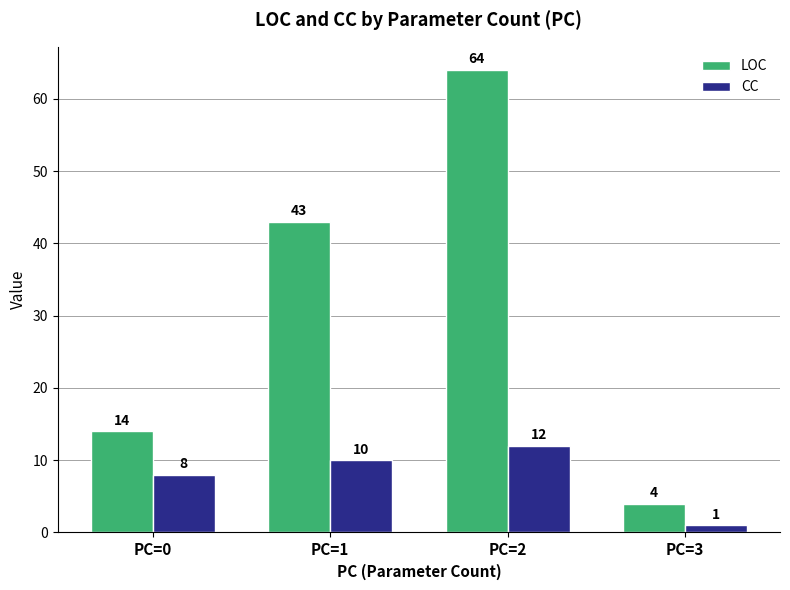

How many groups of bars are there?

4